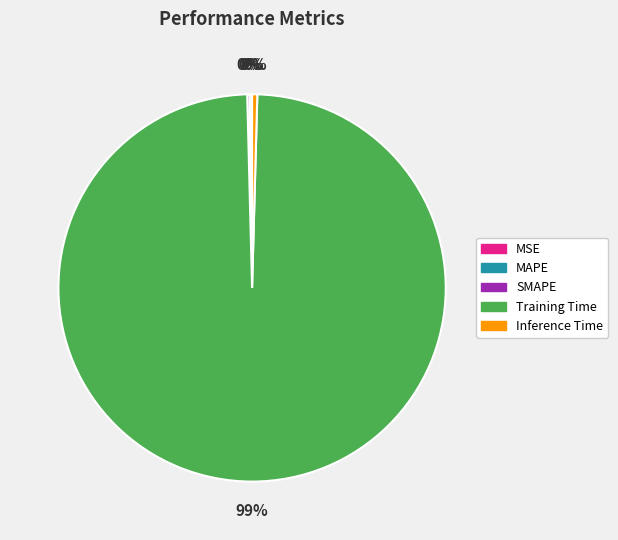

To the nearest percent, what is the average slice percentage?

20%